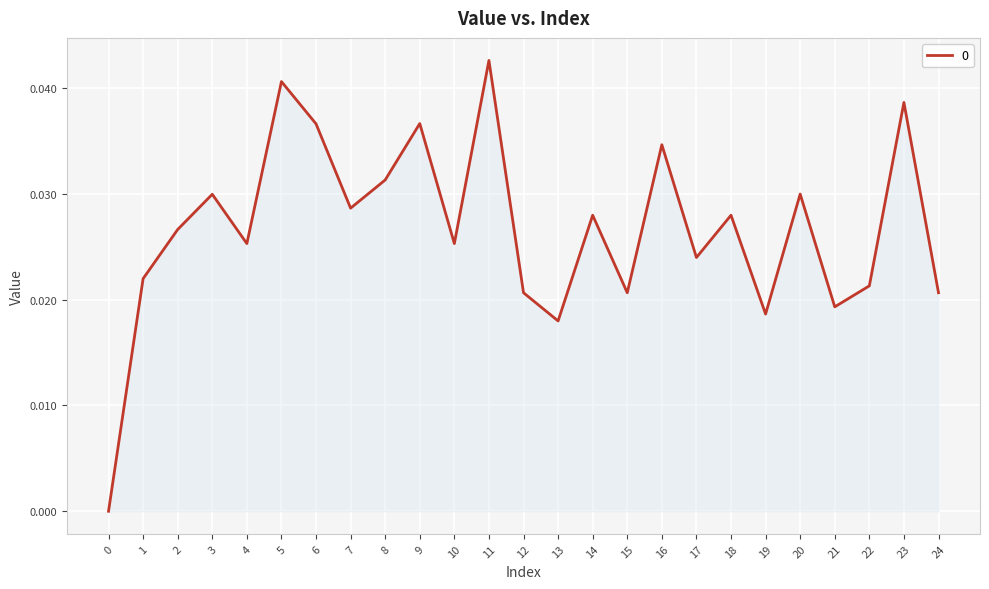

True or false: the data shows 0.0 at 17.

True